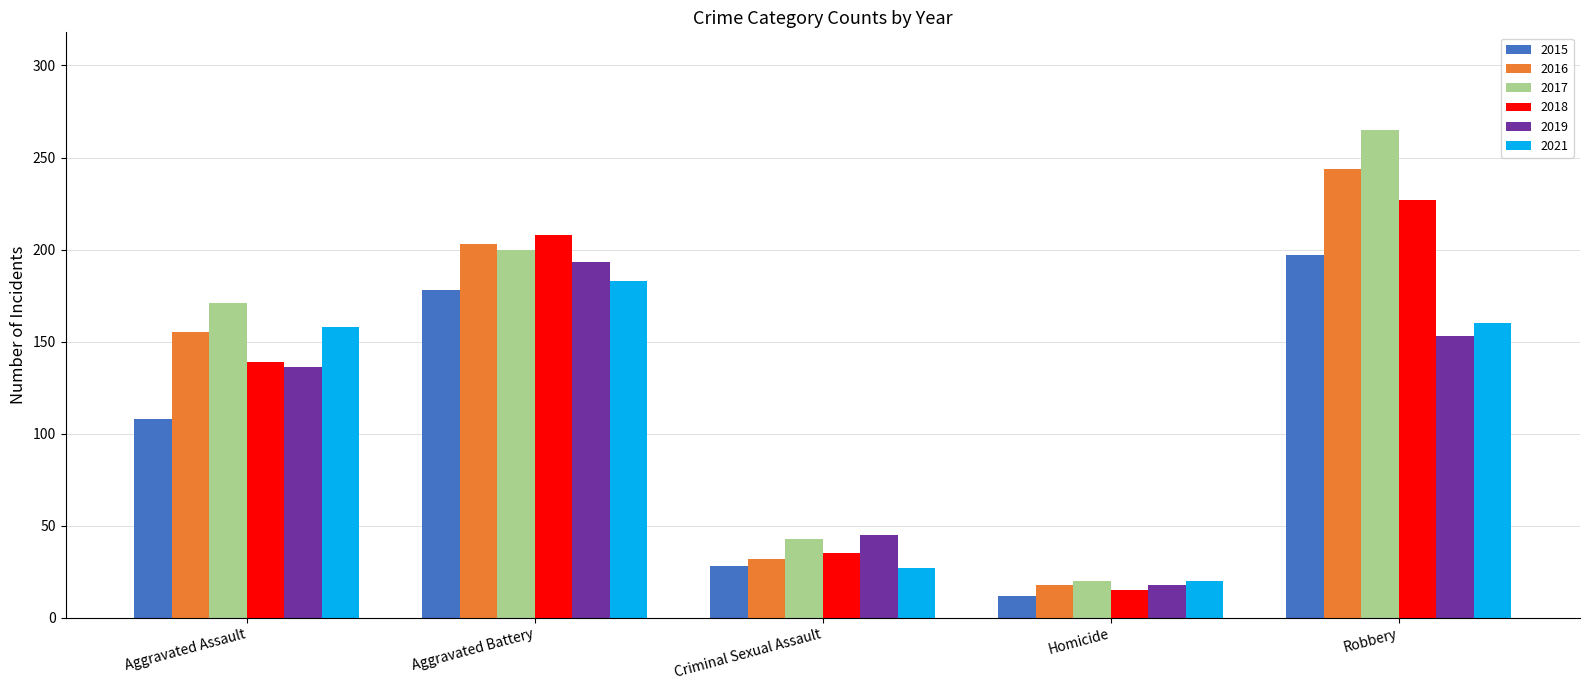

List the series in order of their peak value, highest first.

2017, 2016, 2018, 2015, 2019, 2021